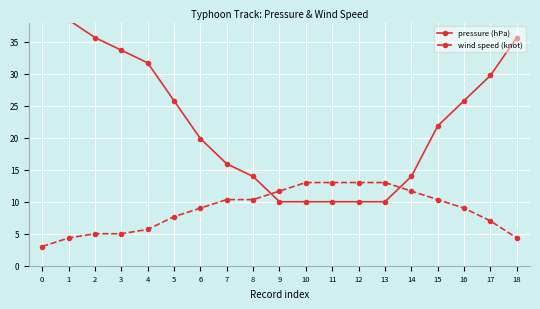

Between which two adjacent categories do pressure (hPa) and wind speed (knot) first intersect?

8 and 9